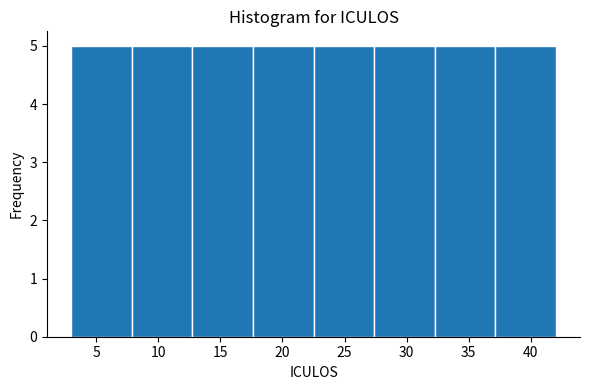

Reading left to right, transcribe this chart: for each bar, give the range it covers on the x-axis and its height. Neither the bar edges nor the heights are printed on the chart, so give them approximately, as read against the axes.

3.0 to 8.0: 5
8.0 to 13.0: 5
13.0 to 17.5: 5
17.5 to 22.5: 5
22.5 to 27.5: 5
27.5 to 32.5: 5
32.5 to 37.0: 5
37.0 to 42.0: 5